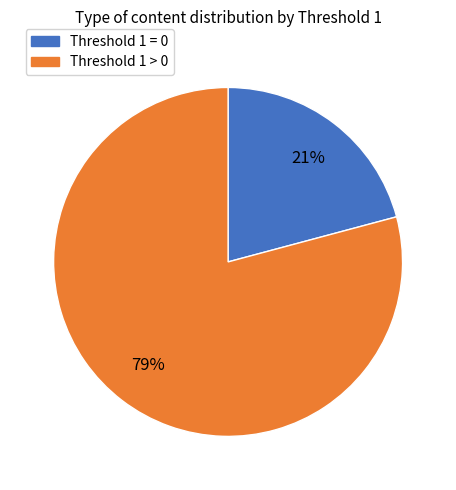

To the nearest percent, what is the difference between the largest and smallest slice percentages?

58%